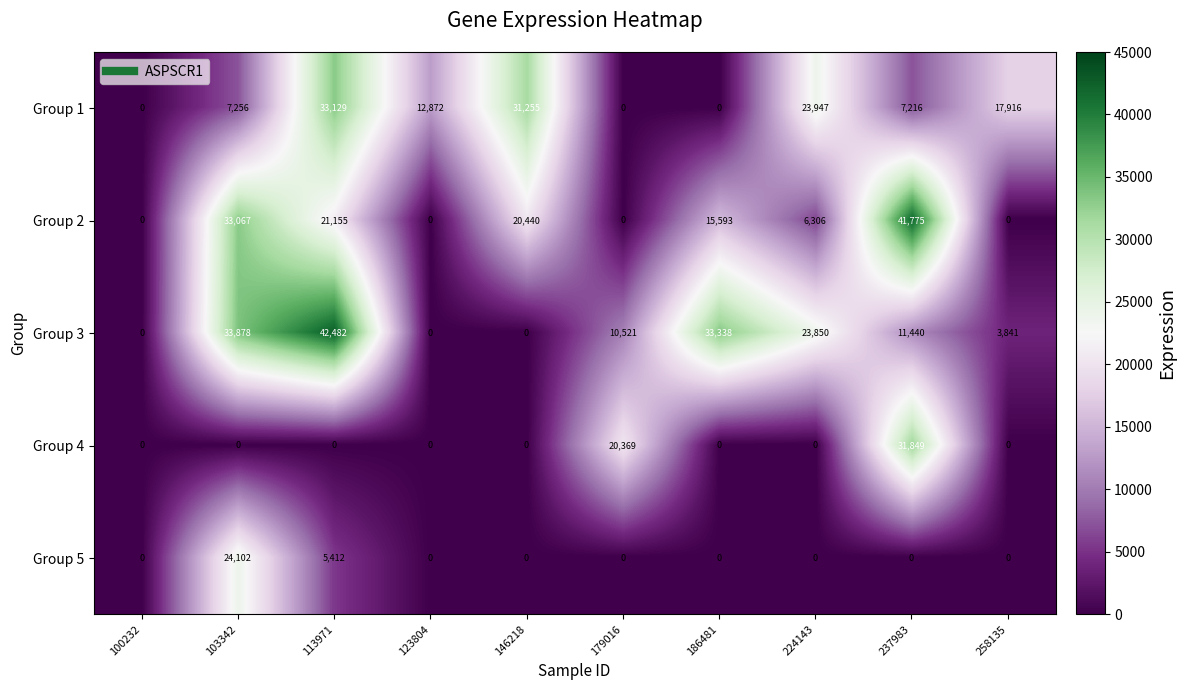

What is the average value of the Group 3 series?

15935